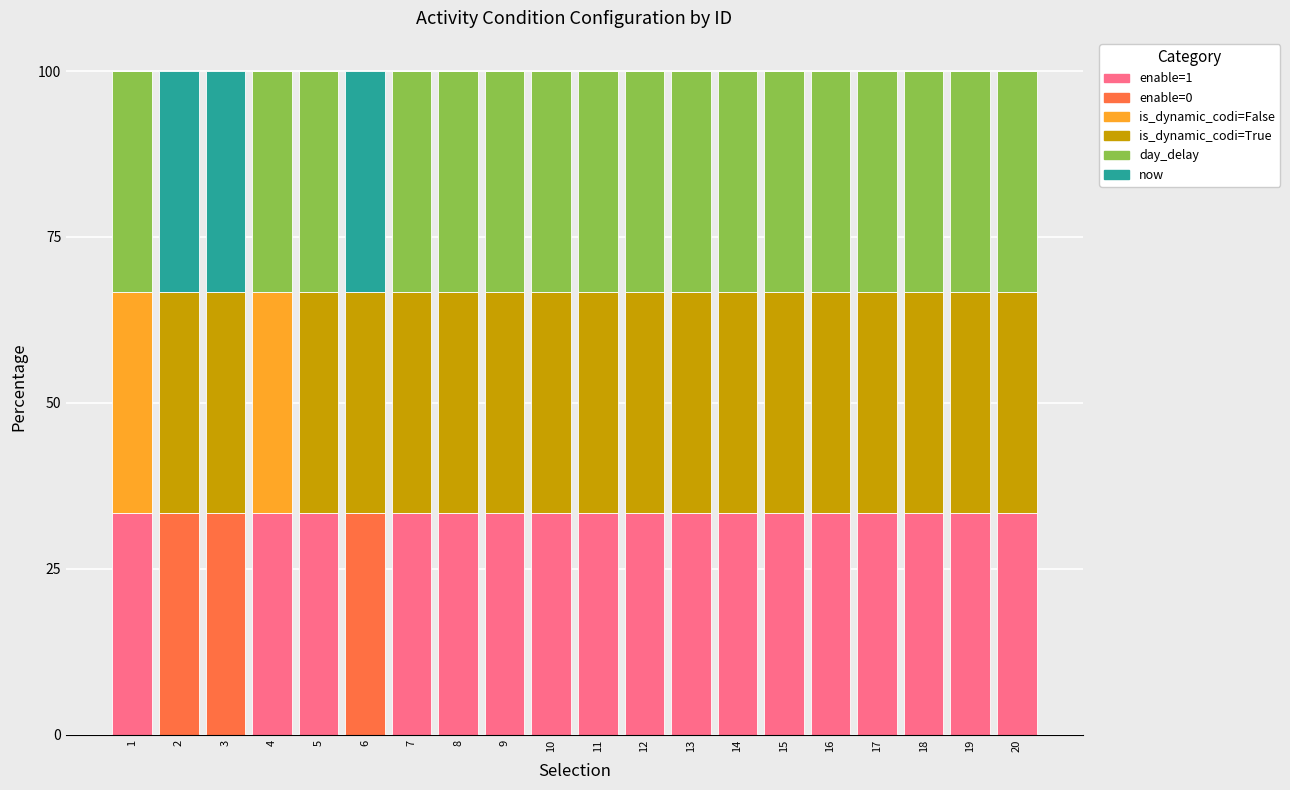

Are the bars horizontal?

No